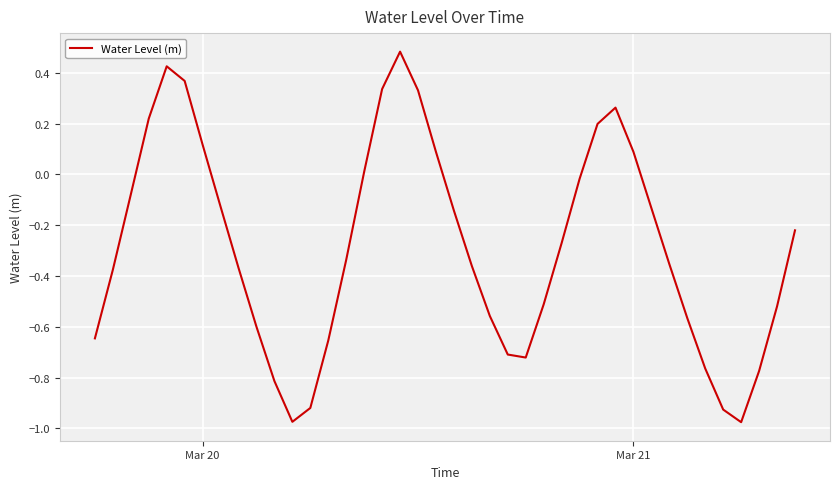

How many positive values are there?

12